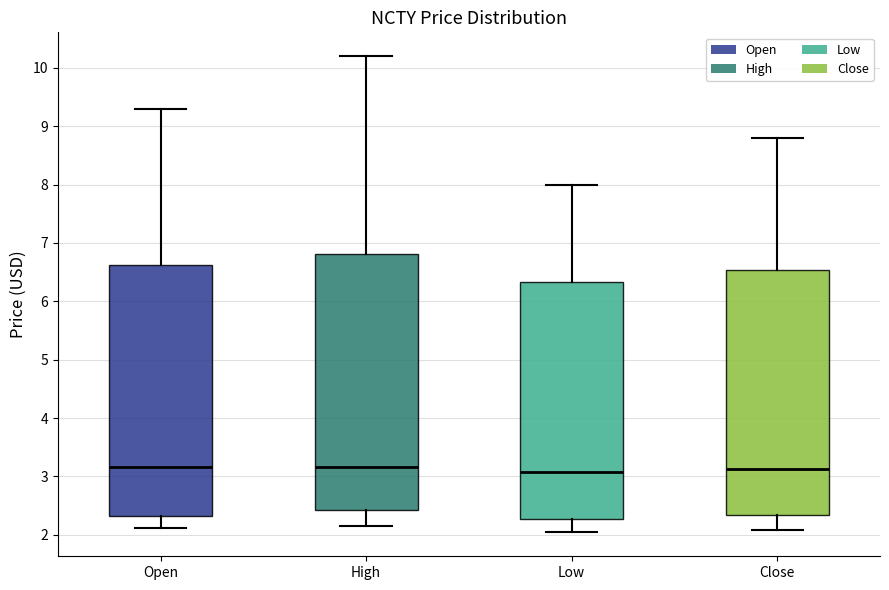

Where does the lower whisker of the box for Open end on the y-axis? The values are not printed on the chart, so give them approximately, as read against the axis.

2.1